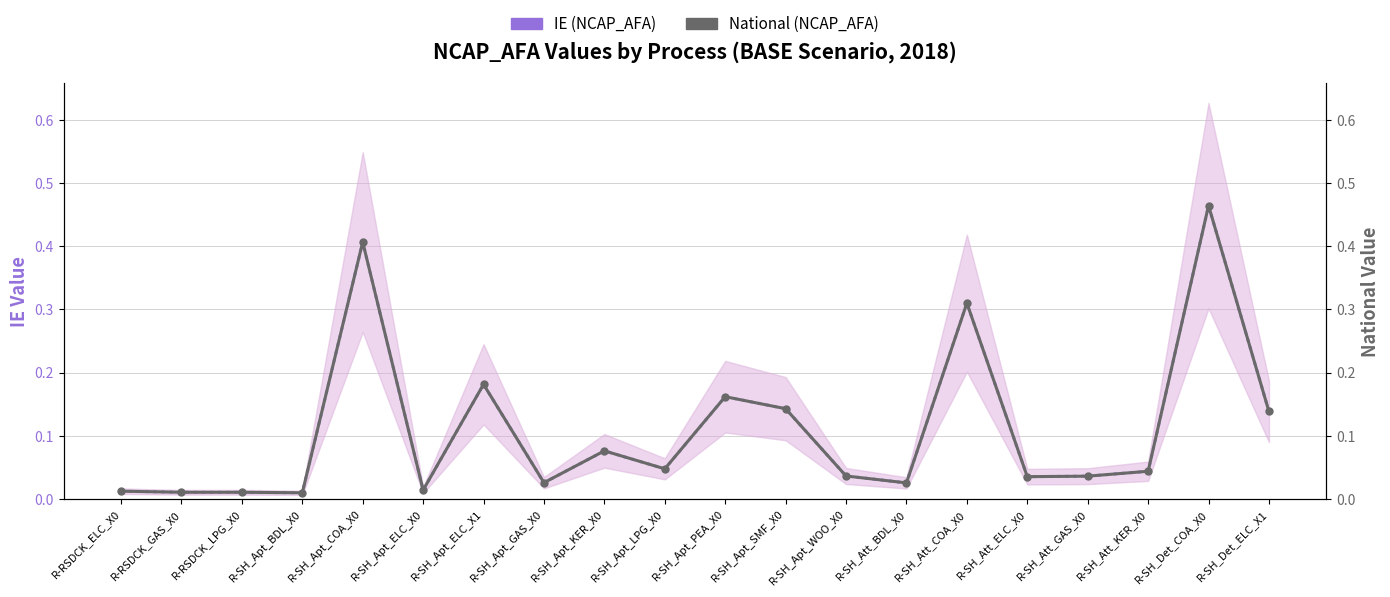

How many distinct data groups are displayed?

2